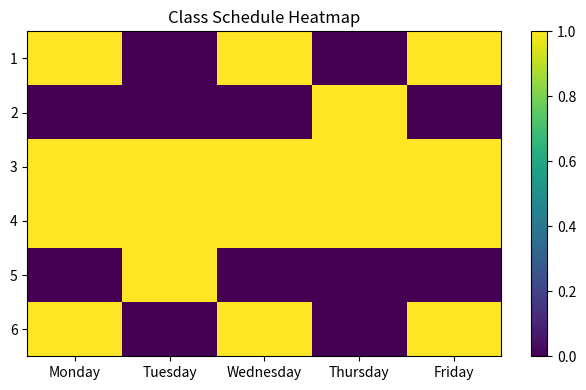

What is the spread (max minus min) of values at Wednesday?

1